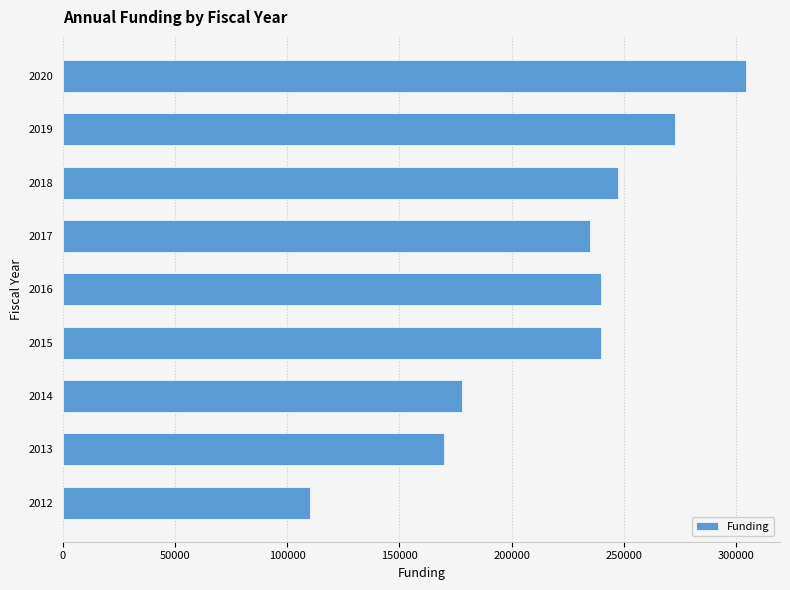

How many values are below 240000?

4